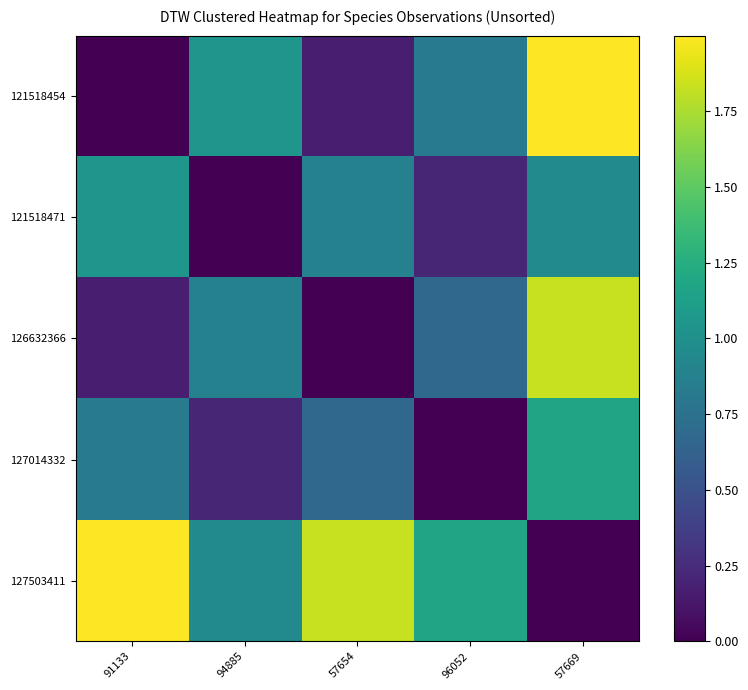

Reading right to left, transcribe all the data shown in this chart.

121518454: 57669=2.0	96052=0.8	57654=0.2	94885=1.0	91133=0.0
121518471: 57669=1.0	96052=0.2	57654=0.9	94885=0.0	91133=1.0
126632366: 57669=1.8	96052=0.7	57654=0.0	94885=0.9	91133=0.2
127014332: 57669=1.2	96052=0.0	57654=0.7	94885=0.2	91133=0.8
127503411: 57669=0.0	96052=1.2	57654=1.8	94885=1.0	91133=2.0